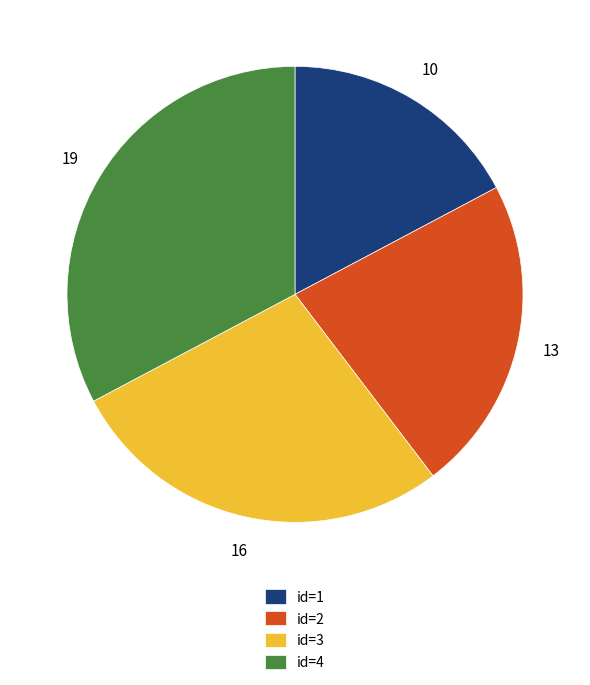

How many segments does this pie chart have?

4